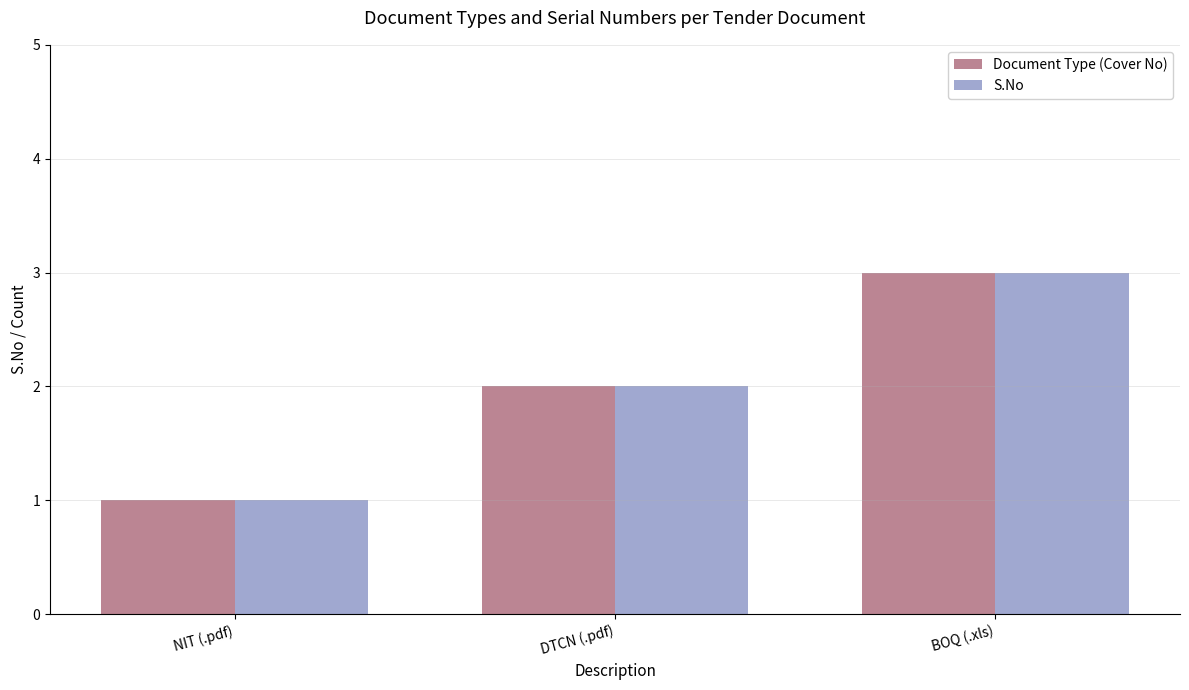

At which label is S.No closest to 2?

DTCN (.pdf)